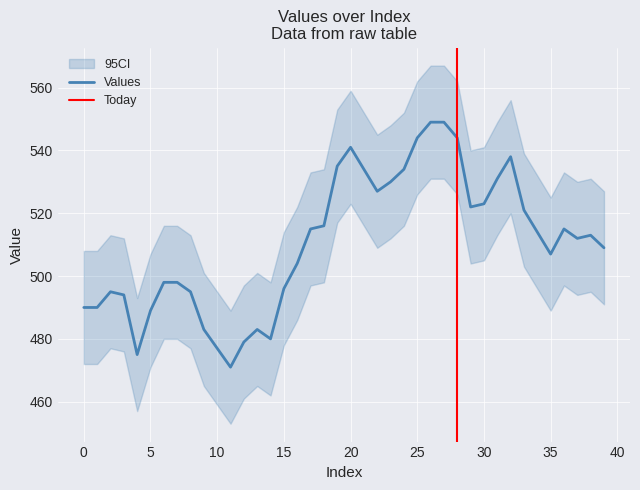

What is the sum of the values at 19 and 34?

1049